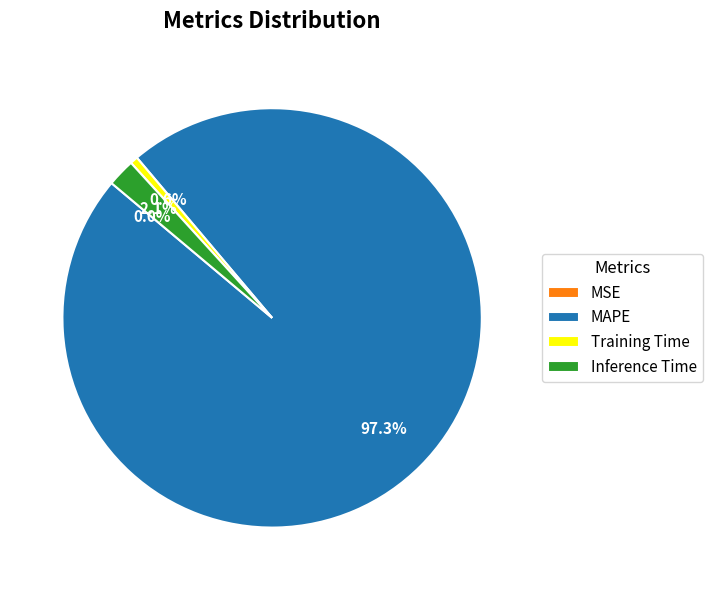

Between MAPE and Training Time, which is larger?

MAPE